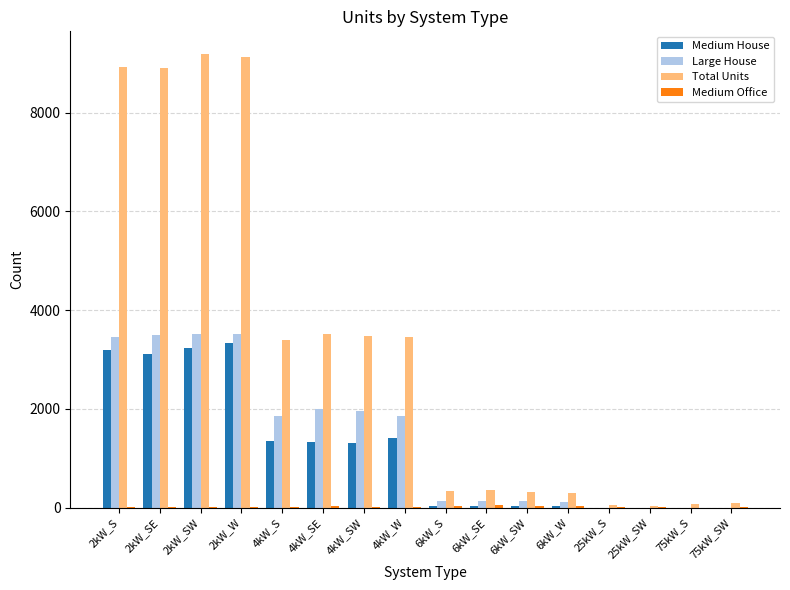

The Total Units series shows 964 at 4kW_SW. True or false?

False